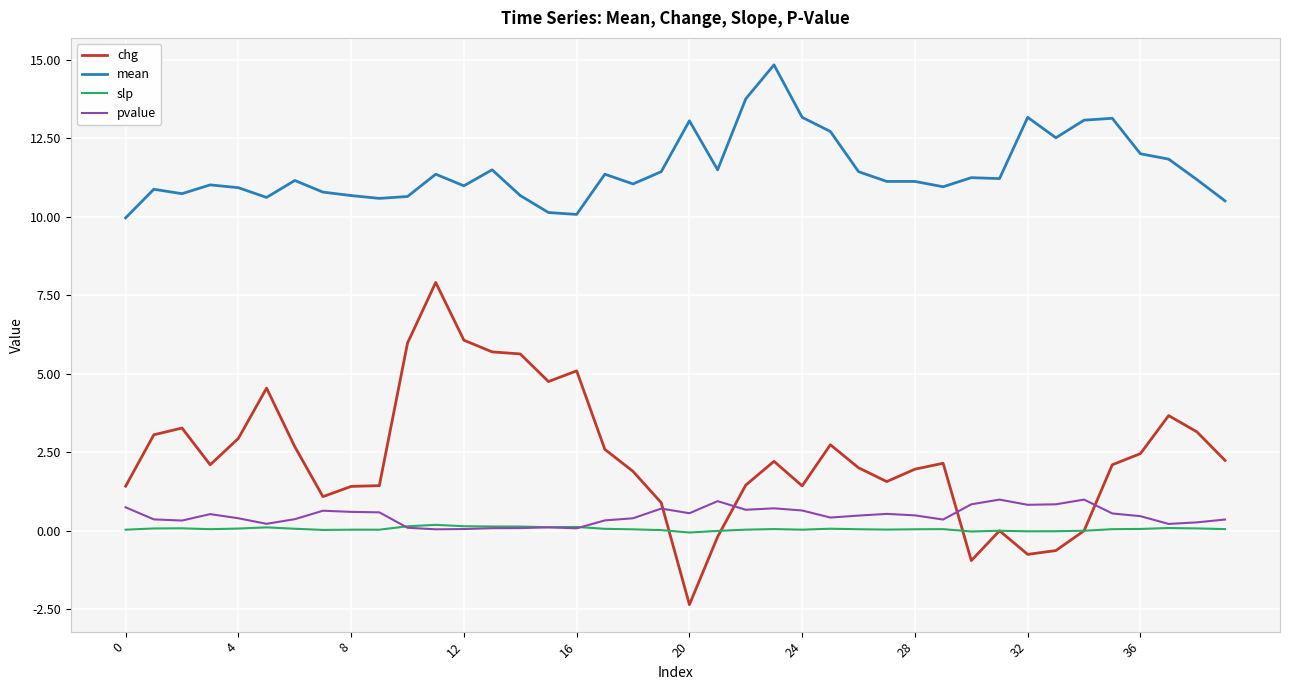

List the series in order of their peak value, lowest first.

slp, pvalue, chg, mean